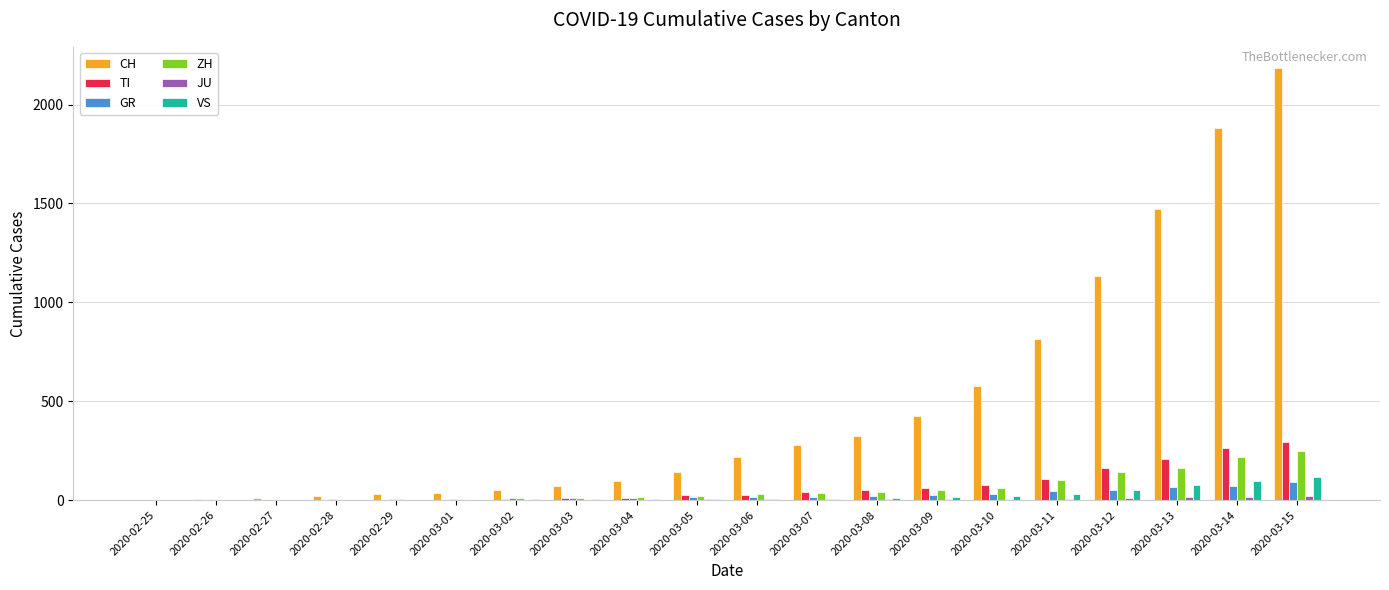

Which series has the largest total across all categories?

CH